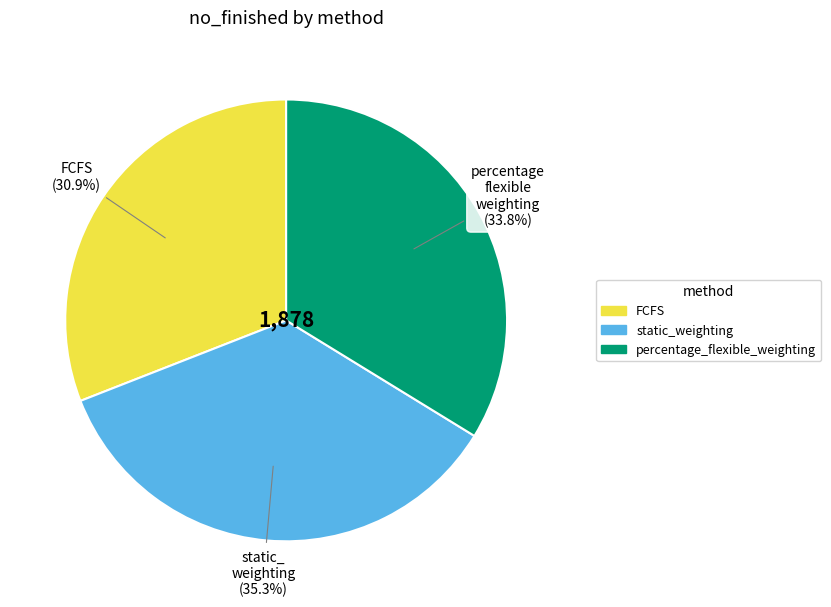

Is it true that percentage_flexible_weighting is 23% of the pie?

False